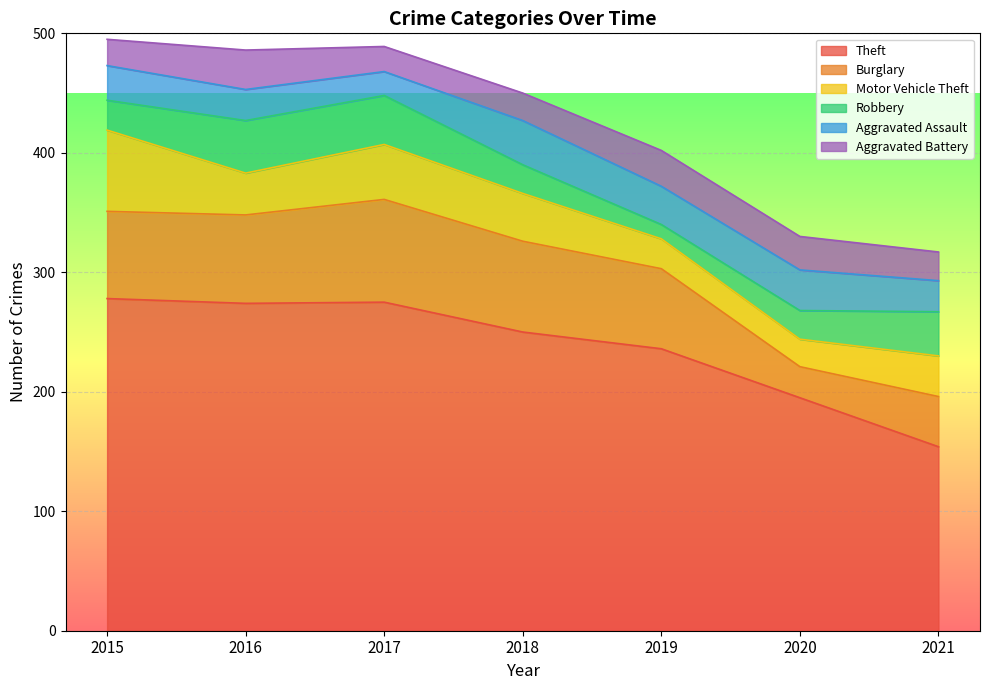

Rank the series by their maximum value, from highest to lowest.

Theft, Burglary, Motor Vehicle Theft, Robbery, Aggravated Assault, Aggravated Battery